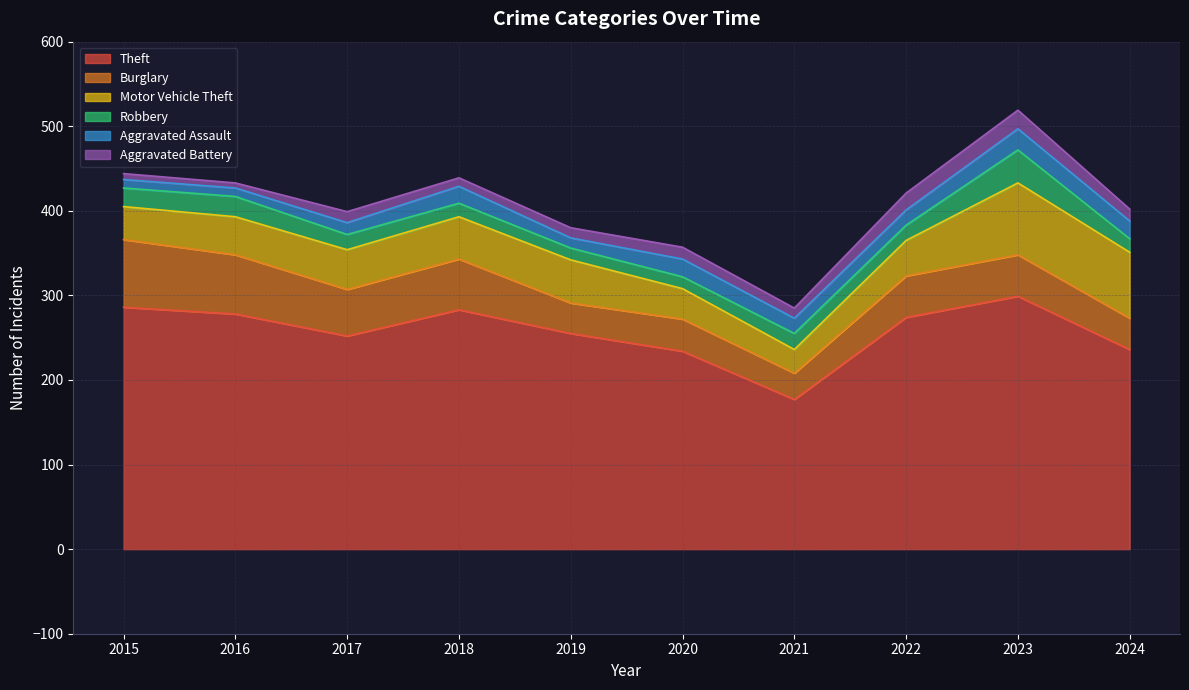

What is the total value across all series at 2019?

380